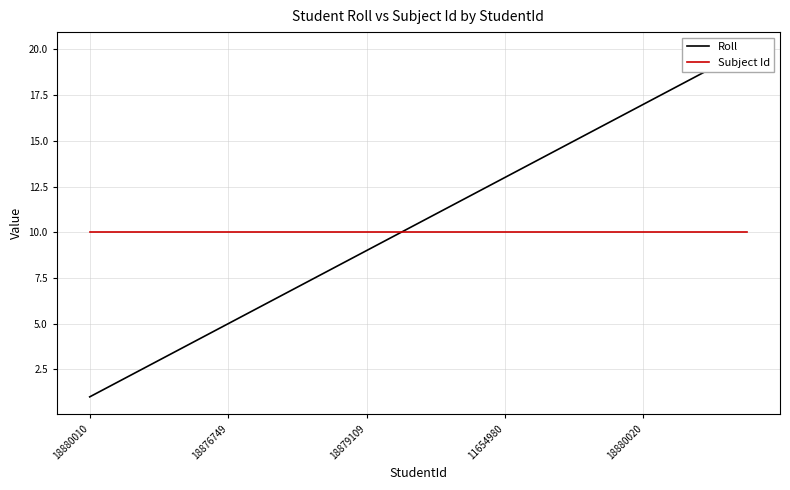

The Subject Id series shows 15 at 9. True or false?

False